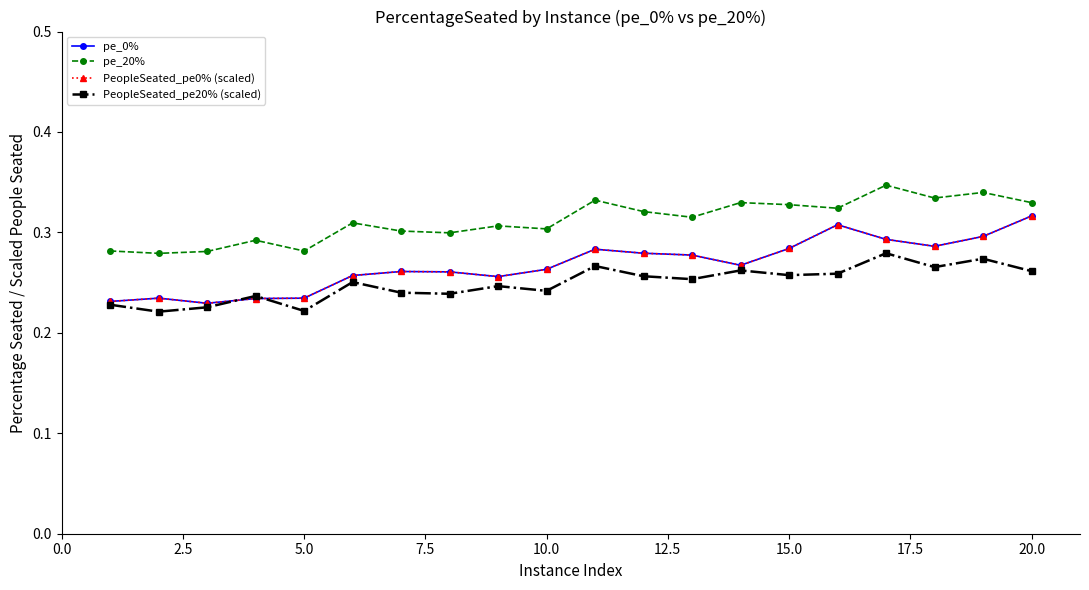

Does the chart have visible grid lines?

No